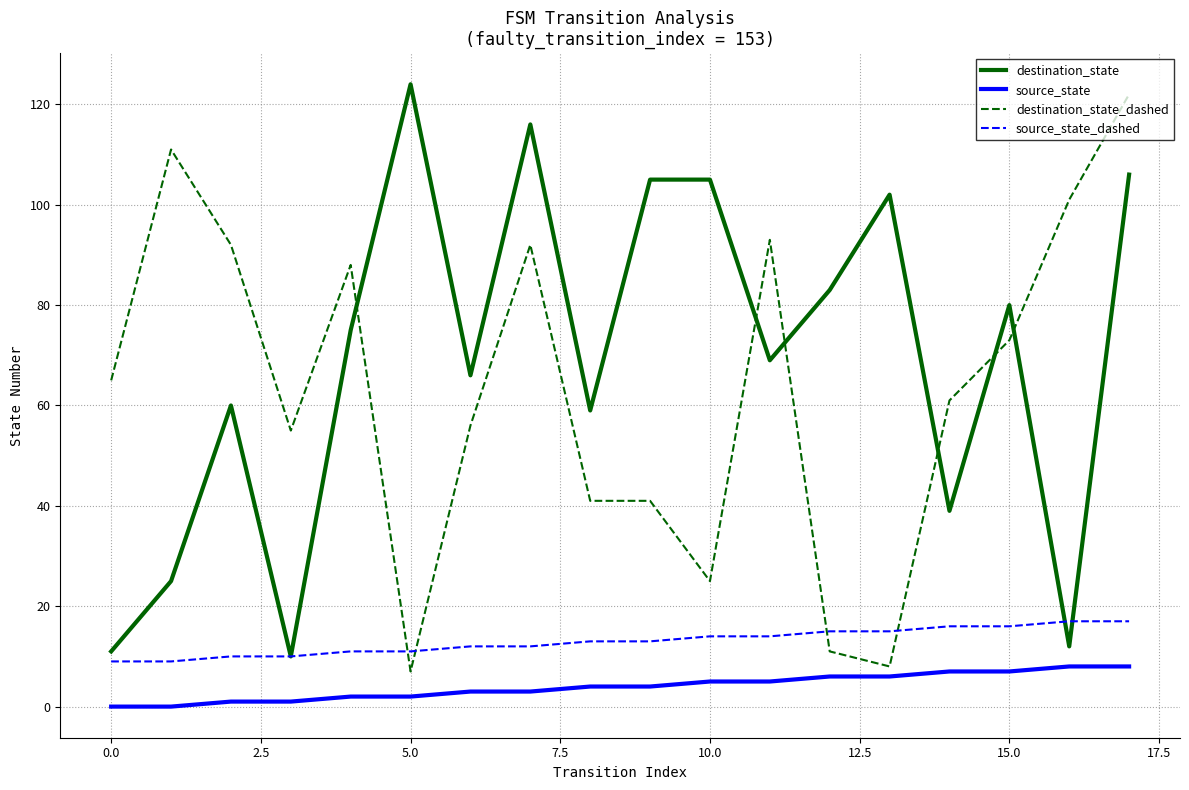

How many intersections are there between destination_state_dashed and destination_state?

6